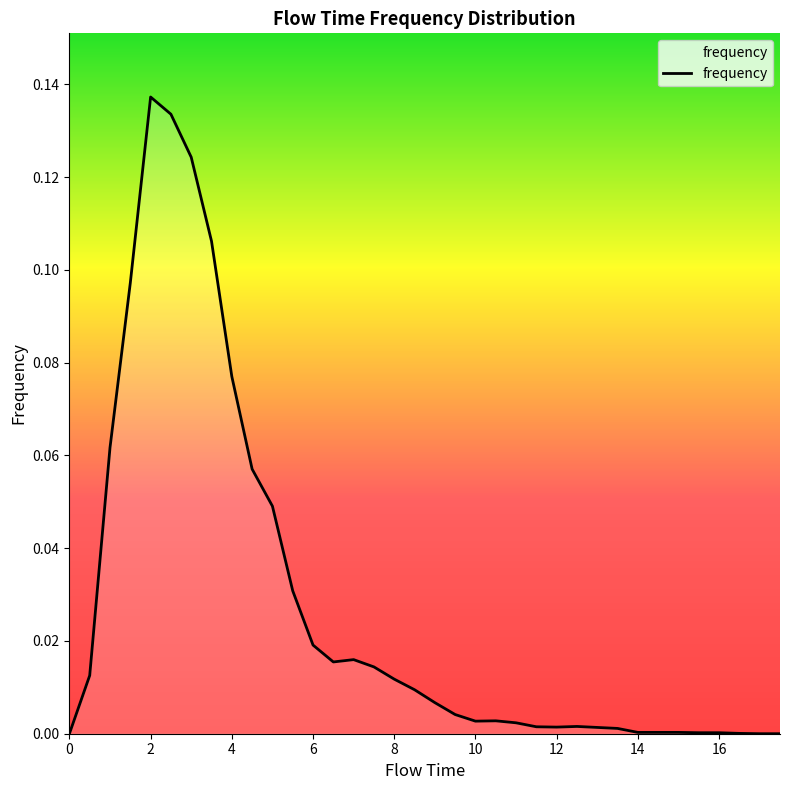

Reading left to right, list all the values displayed in this chart.

0.0	0.0	0.1	0.1	0.1	0.1	0.1	0.1	0.1	0.1	0.0	0.0	0.0	0.0	0.0	0.0	0.0	0.0	0.0	0.0	0.0	0.0	0.0	0.0	0.0	0.0	0.0	0.0	0.0	0.0	0.0	0.0	0.0	0.0	0.0	0.0